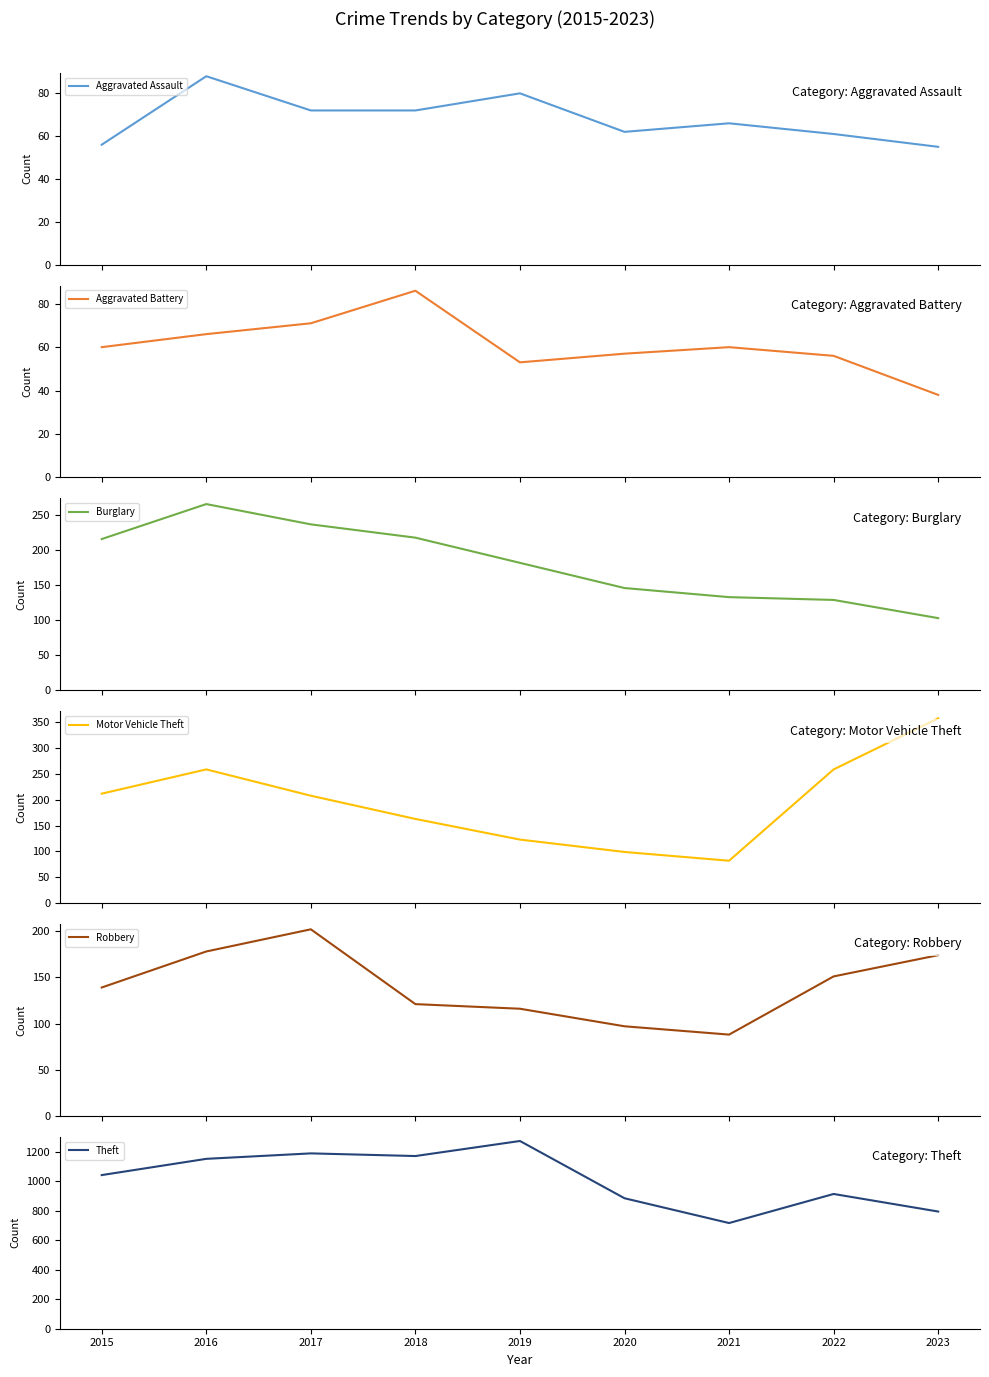

What value does the Theft series have at 2022, to the nearest 10?

910